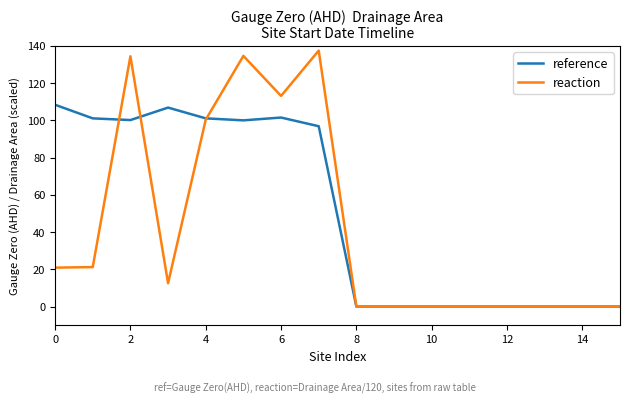

Which series has the largest total across all categories?

reference